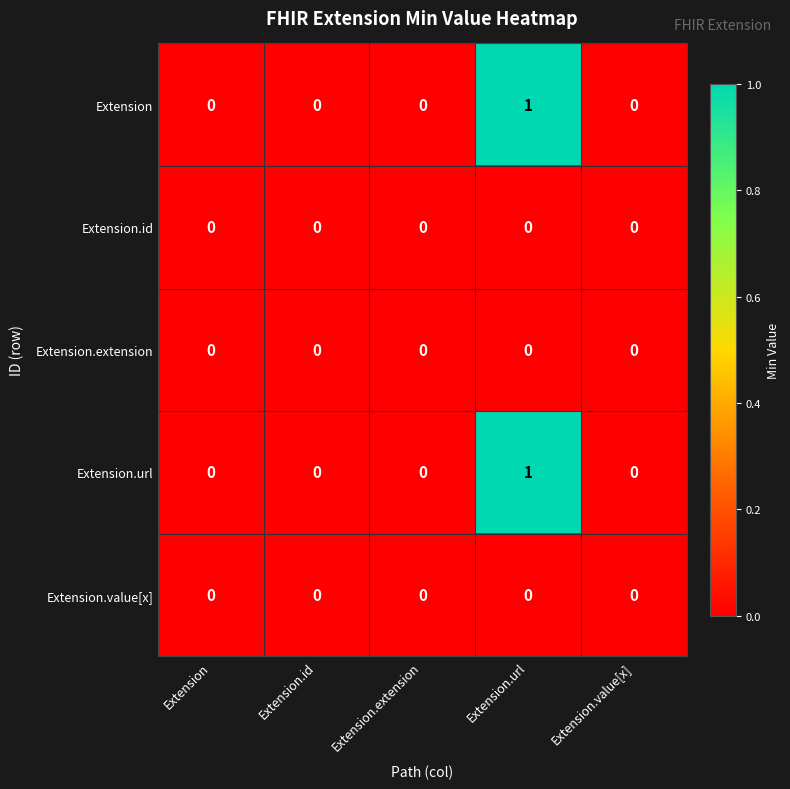

Reading left to right, list all the values displayed in this chart.

Extension: Extension=0	Extension.id=0	Extension.extension=0	Extension.url=1	Extension.value[x]=0
Extension.id: Extension=0	Extension.id=0	Extension.extension=0	Extension.url=0	Extension.value[x]=0
Extension.extension: Extension=0	Extension.id=0	Extension.extension=0	Extension.url=0	Extension.value[x]=0
Extension.url: Extension=0	Extension.id=0	Extension.extension=0	Extension.url=1	Extension.value[x]=0
Extension.value[x]: Extension=0	Extension.id=0	Extension.extension=0	Extension.url=0	Extension.value[x]=0